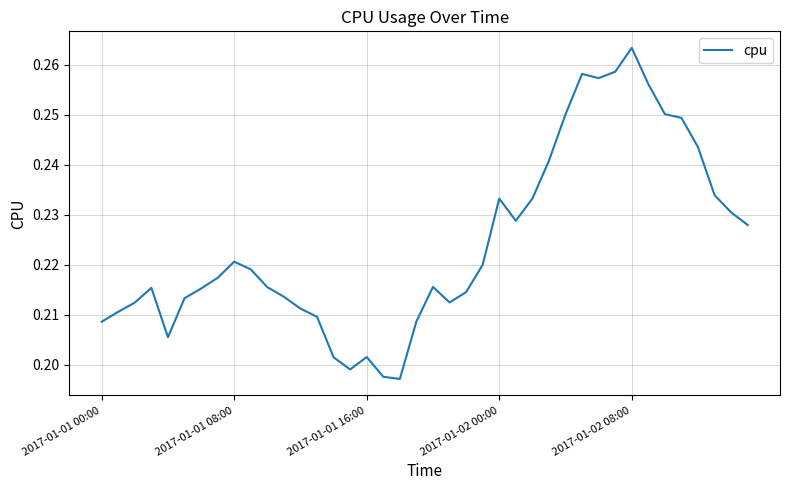

At which label is the value closest to 0?

18